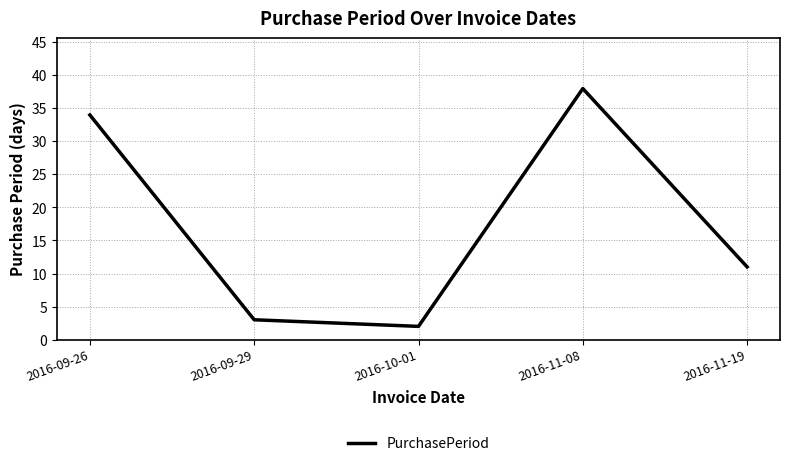

How many lines are shown in the chart?

1